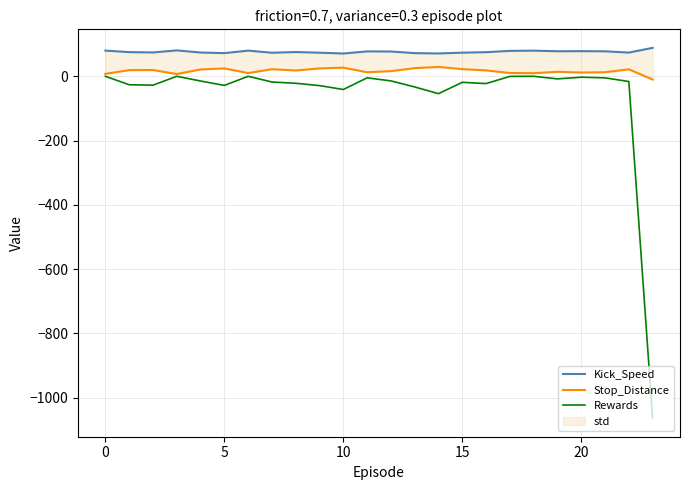

What is the difference between the Rewards values at 17 and 21?

4.6